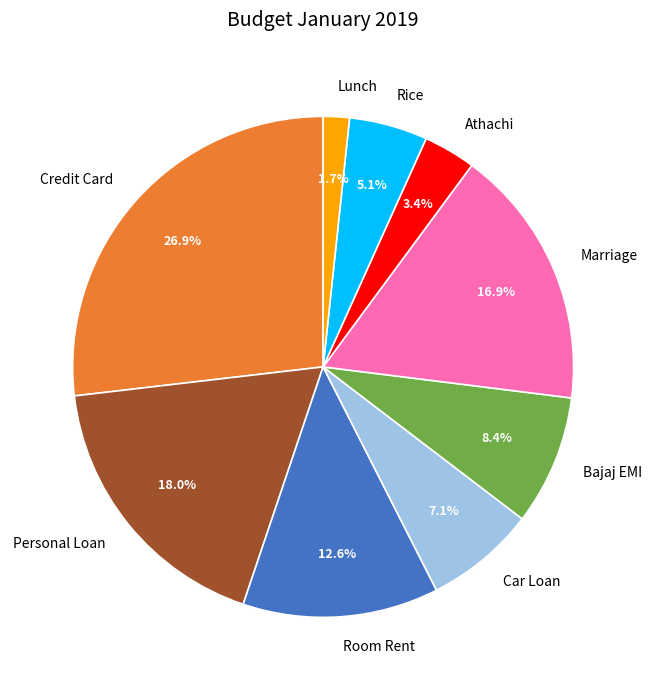

Which slice is the largest?

Credit Card